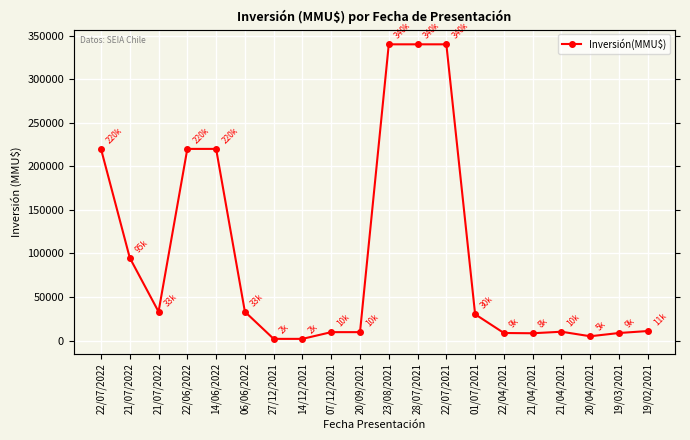

At which category does the data reach its first local valley?

21/07/2022